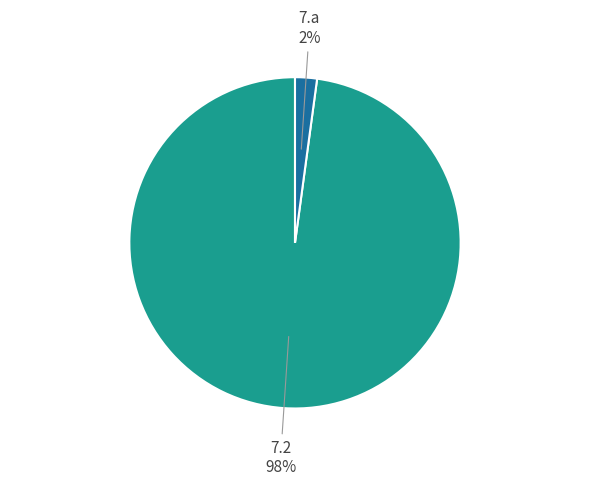

Is it true that 7.2 is 92% of the pie?

False